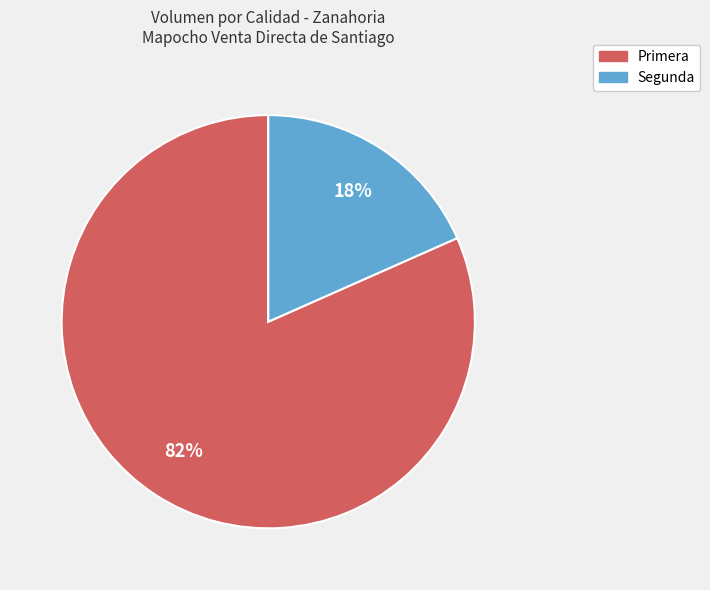

Is the sum of Primera and Segunda greater than half?

Yes